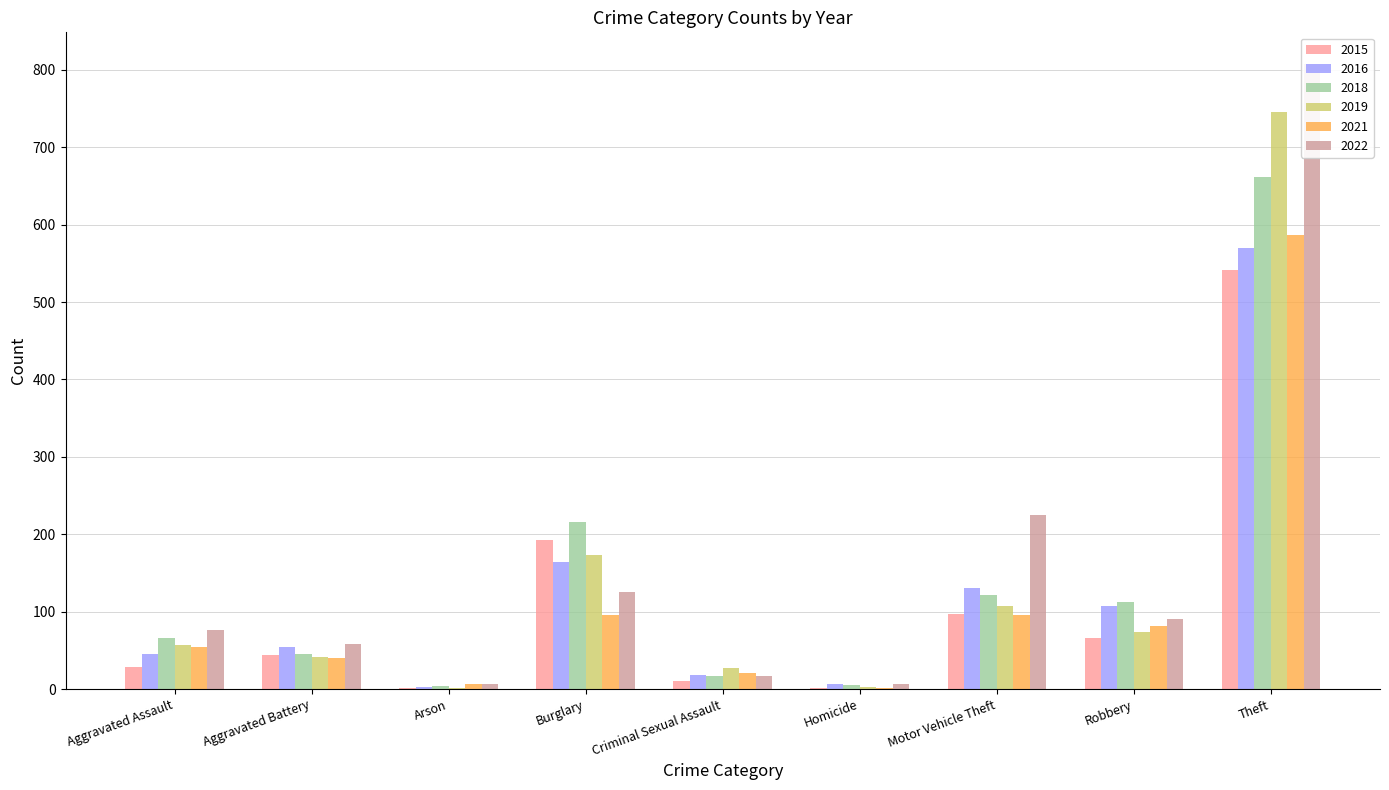

What are all the series names shown in the legend?

2015, 2016, 2018, 2019, 2021, 2022